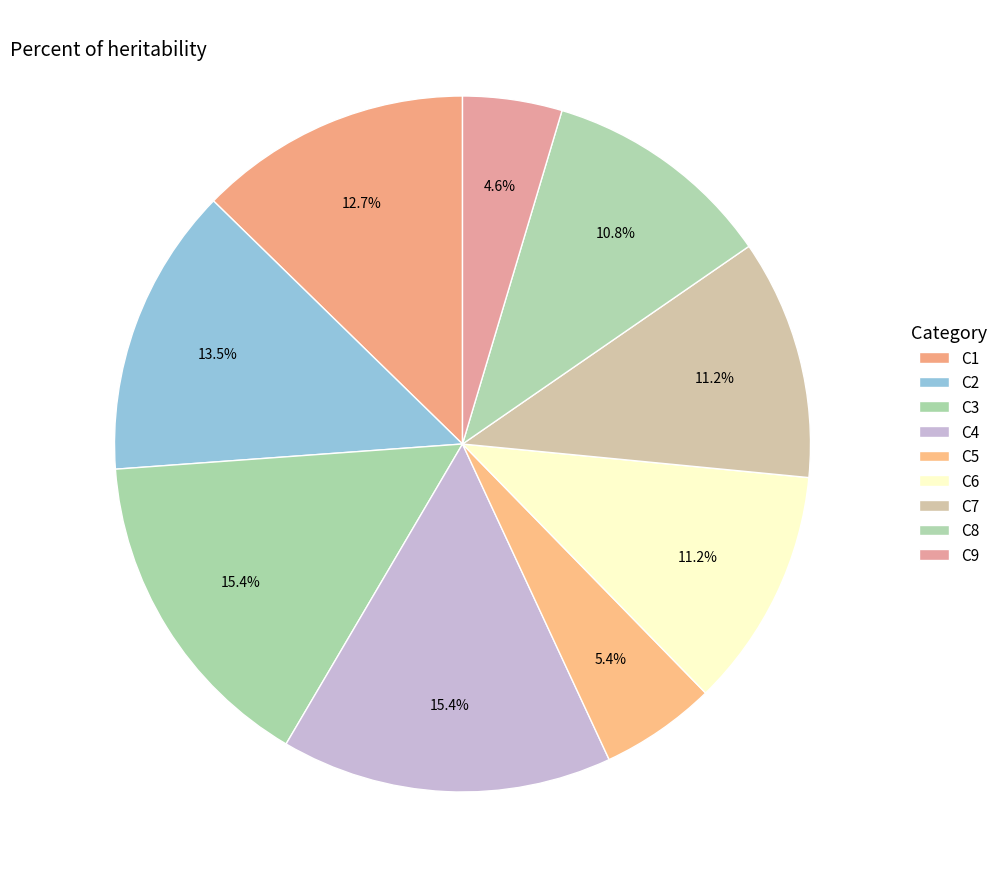

Combined, what portion of the pie is C4 and C6?

26.5%